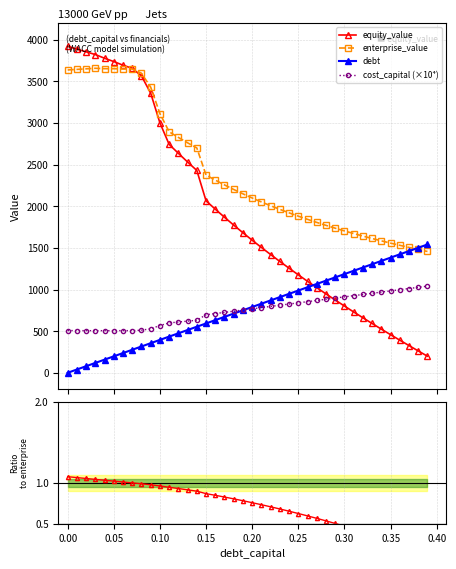

What is the value of the equity_value point at the 9th from the left?

3566.2